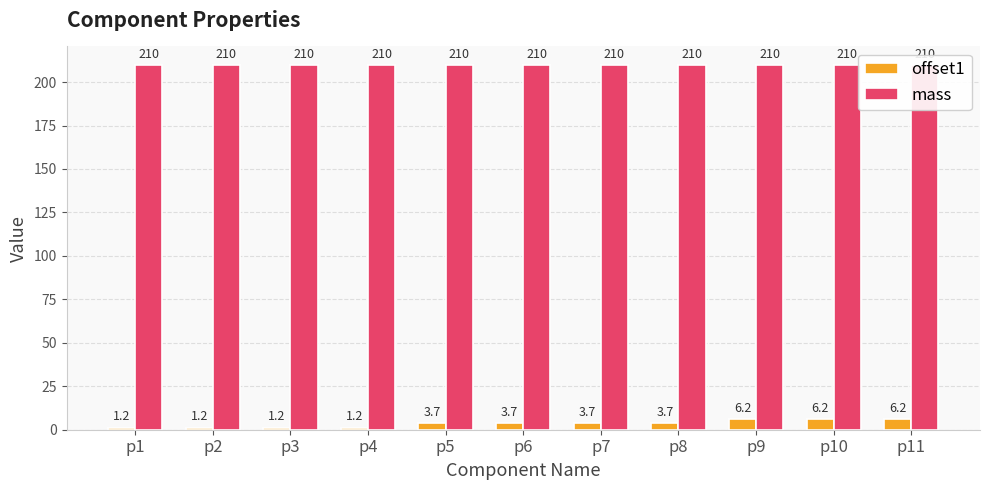

What is the value of the mass bar at the 2nd from the left?

210.0